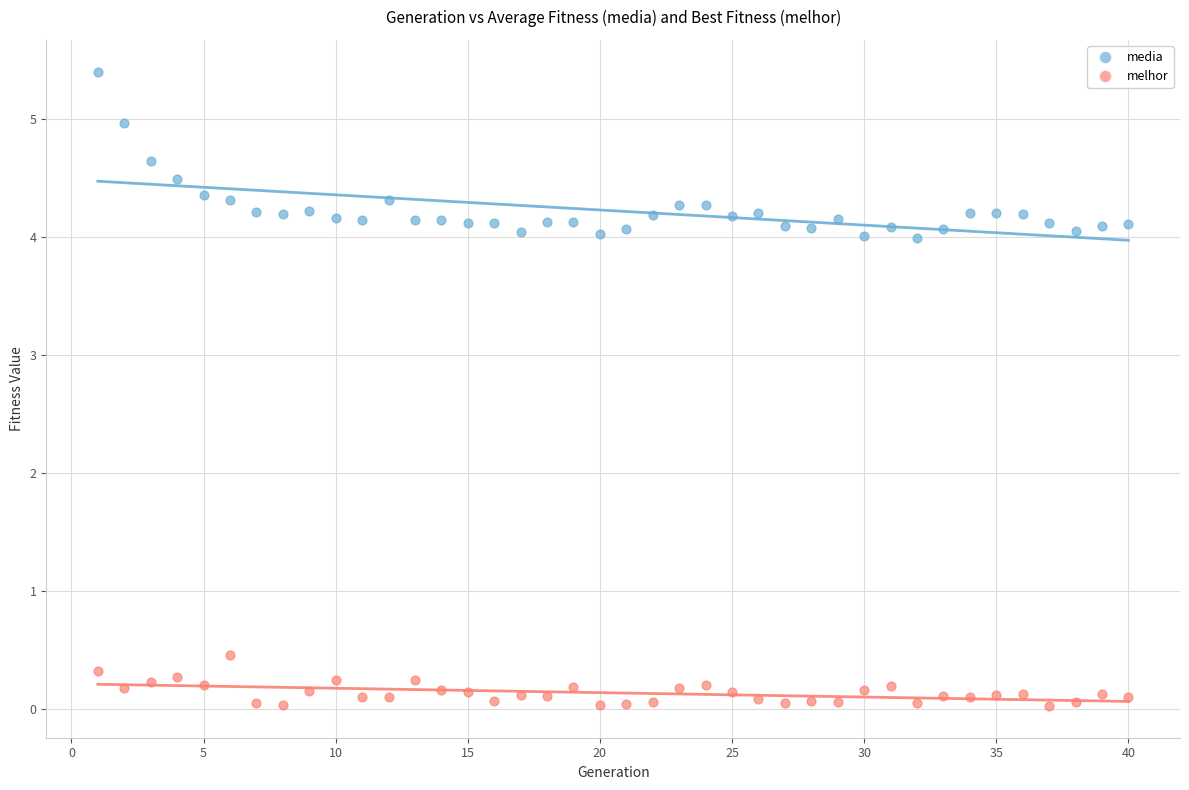

What is the X range (max minus min) for the scatter plot?

39.0